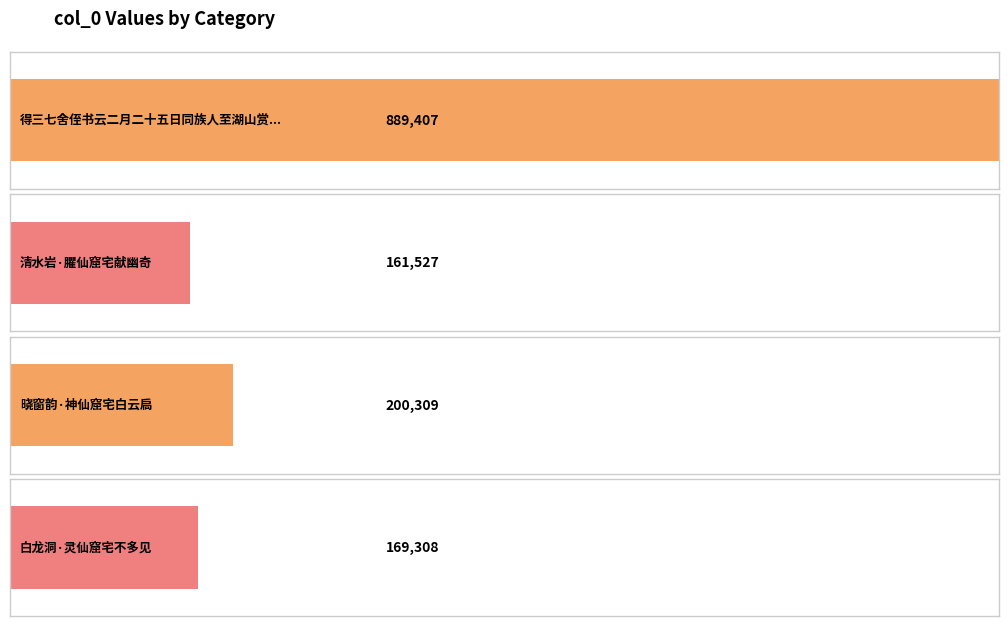

At which label is the value closest to 525467?

晓窗韵·神仙窟宅白云扃